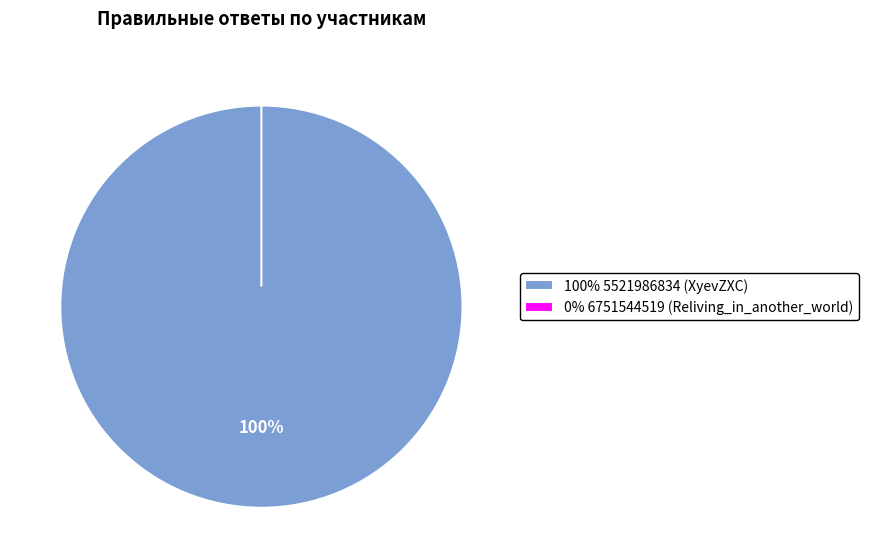

Is the sum of 6751544519 and 5521986834 greater than half?

Yes